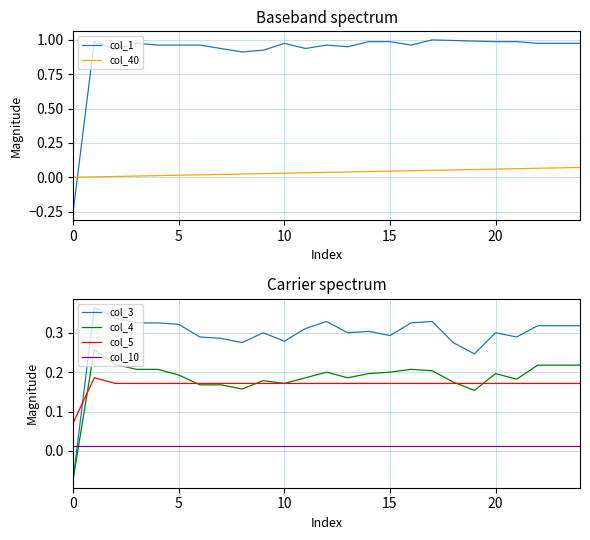

How many intersections are there between col_3 and col_5?

1